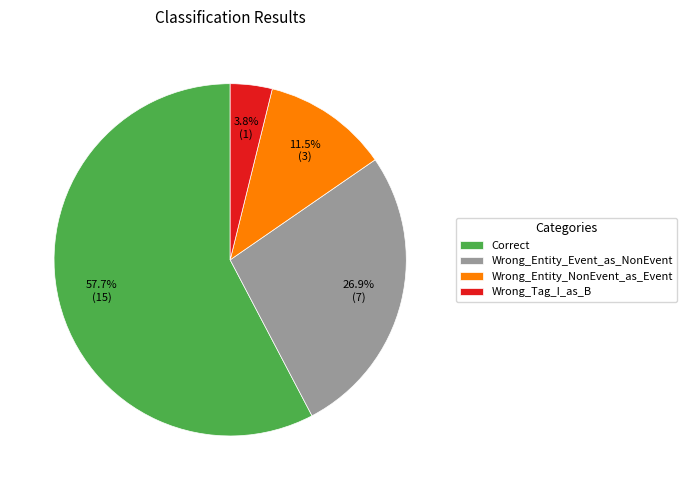

What is the largest slice in the pie chart?

Correct